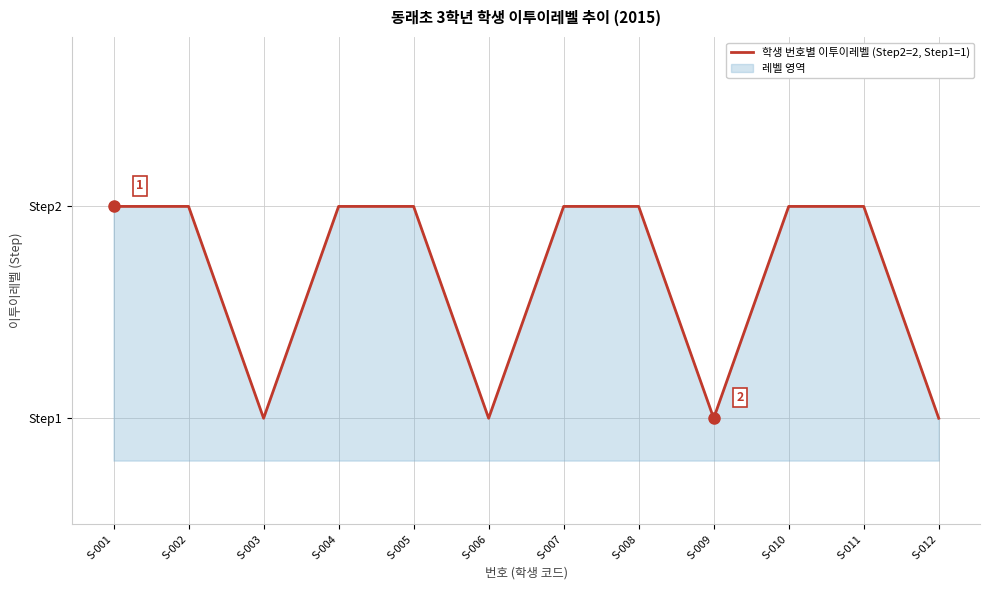

What is the sum of the values at S-002 and S-006?

3